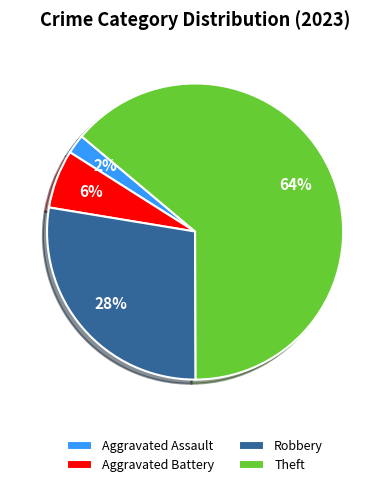

How many slices are in this pie chart?

4